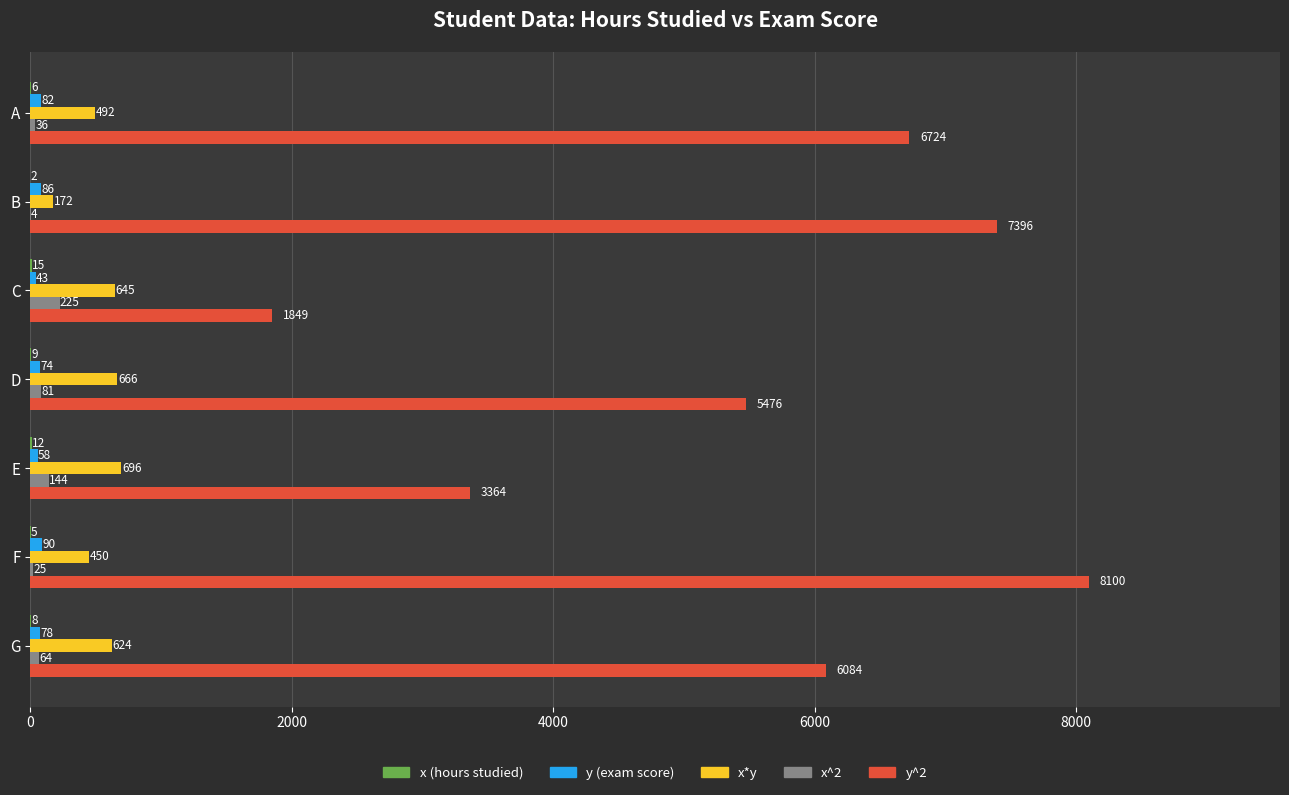

Which series changed the most between E and G?

y^2